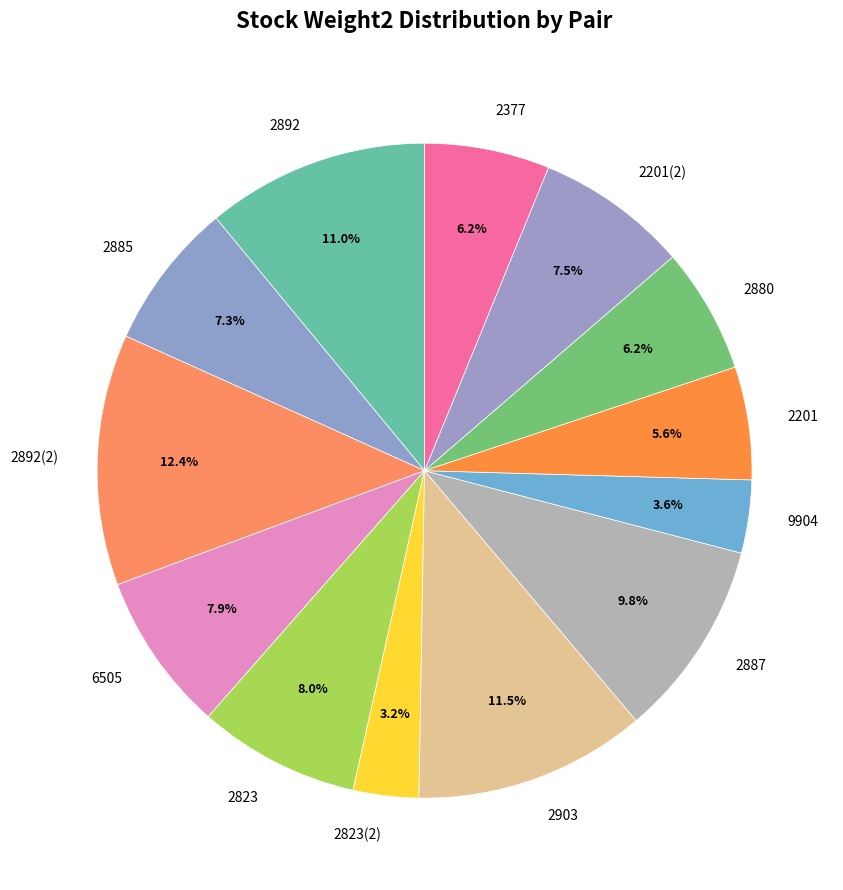

Which category has the biggest portion of the pie?

2892(2)